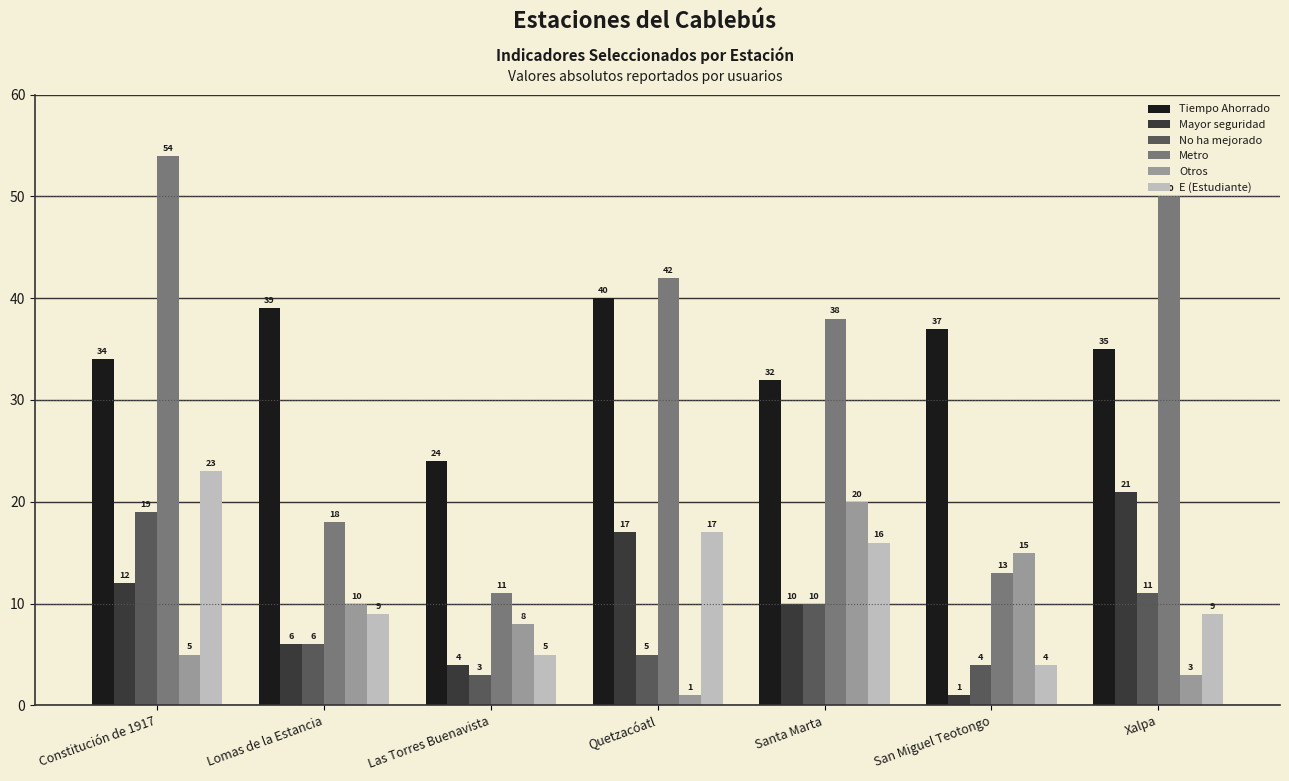

At which label does Mayor seguridad reach its minimum?

San Miguel Teotongo